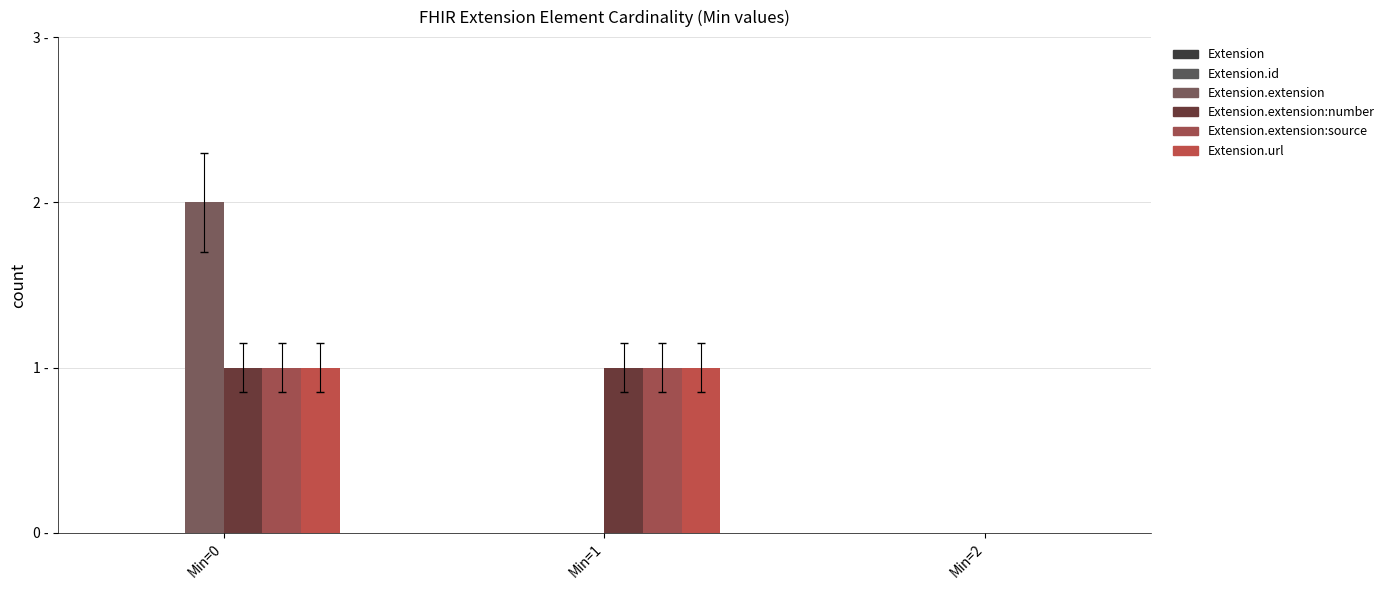

Reading left to right, transcribe all the data shown in this chart.

Extension: Min=0=0	Min=1=0	Min=2=0
Extension.id: Min=0=0	Min=1=0	Min=2=0
Extension.extension: Min=0=2	Min=1=0	Min=2=0
Extension.extension:number: Min=0=1	Min=1=1	Min=2=0
Extension.extension:source: Min=0=1	Min=1=1	Min=2=0
Extension.url: Min=0=1	Min=1=1	Min=2=0